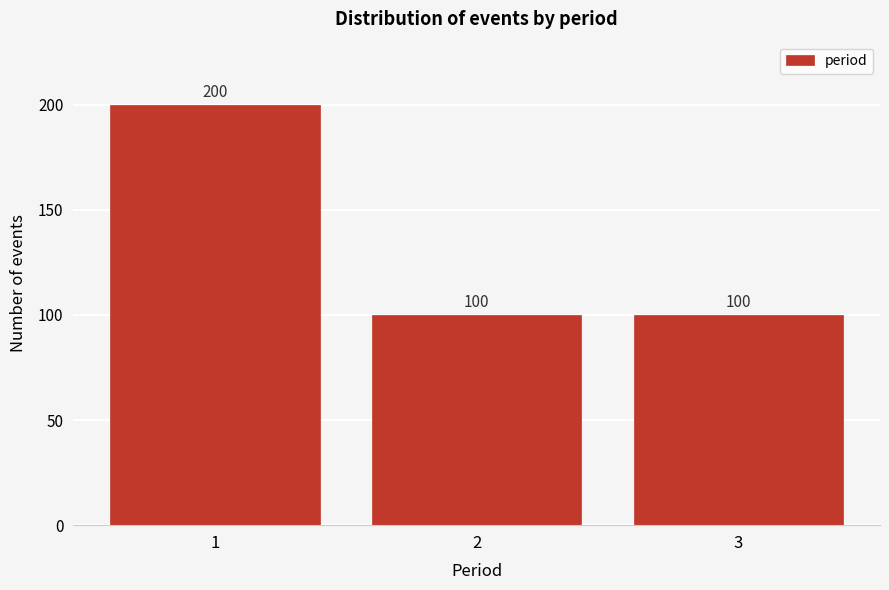

Reading left to right, extract all data points from this chart.

1=200	2=100	3=100